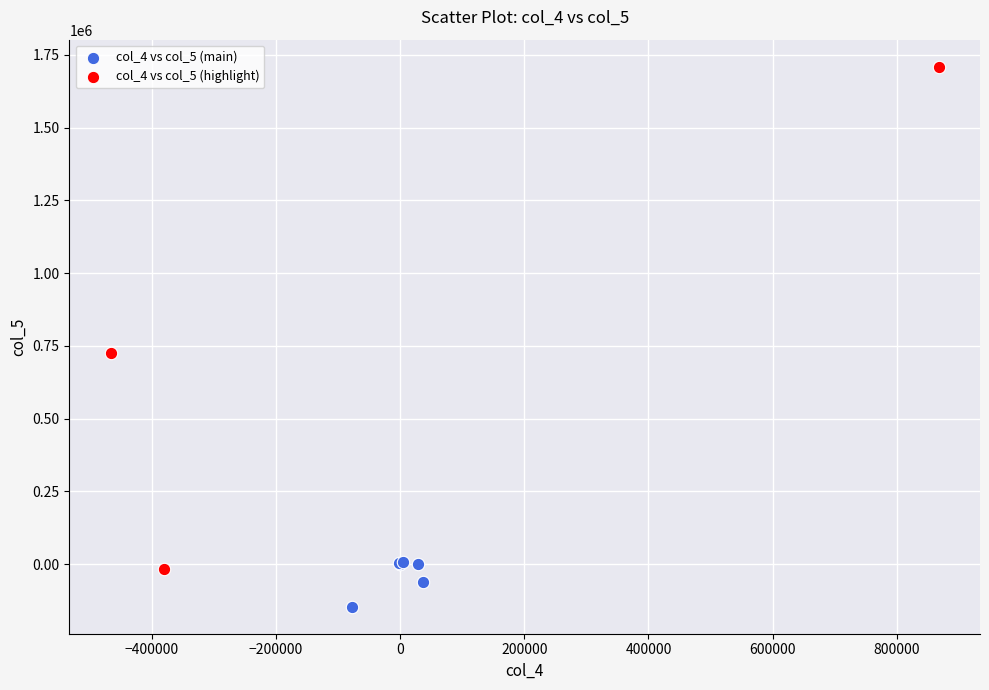

Which series contains the lowest Y value?

col_4 vs col_5 (main)